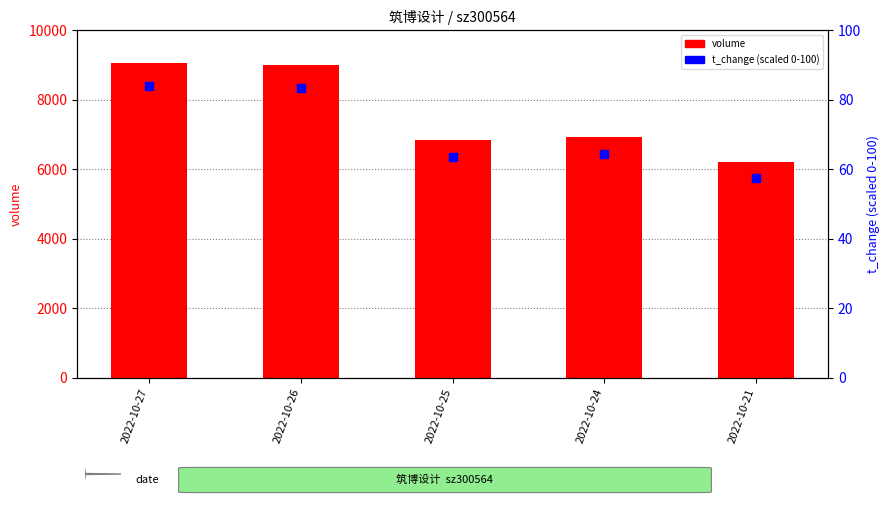

Which series has the largest Y range (max minus min)?

volume